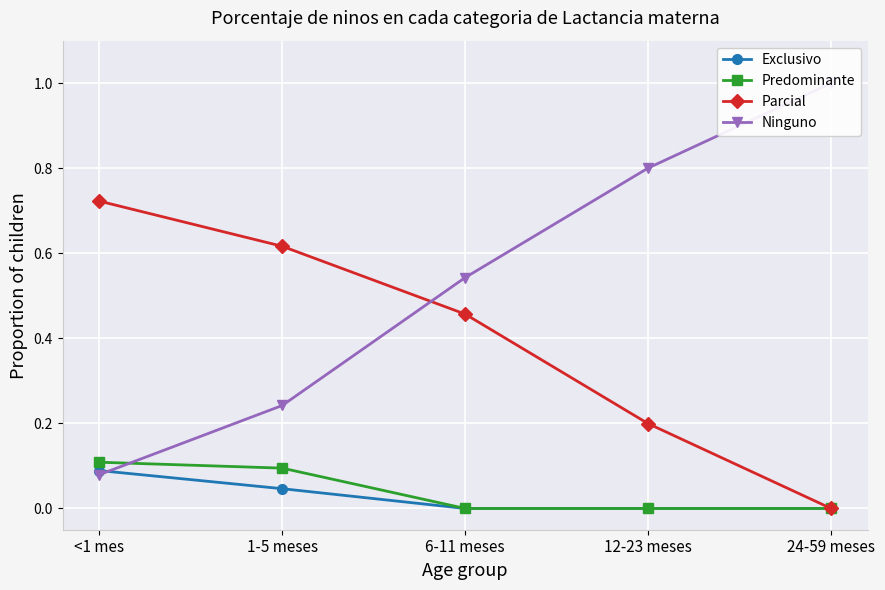

Is the value of Predominante at <1 mes greater than the value of Parcial at 12-23 meses?

No